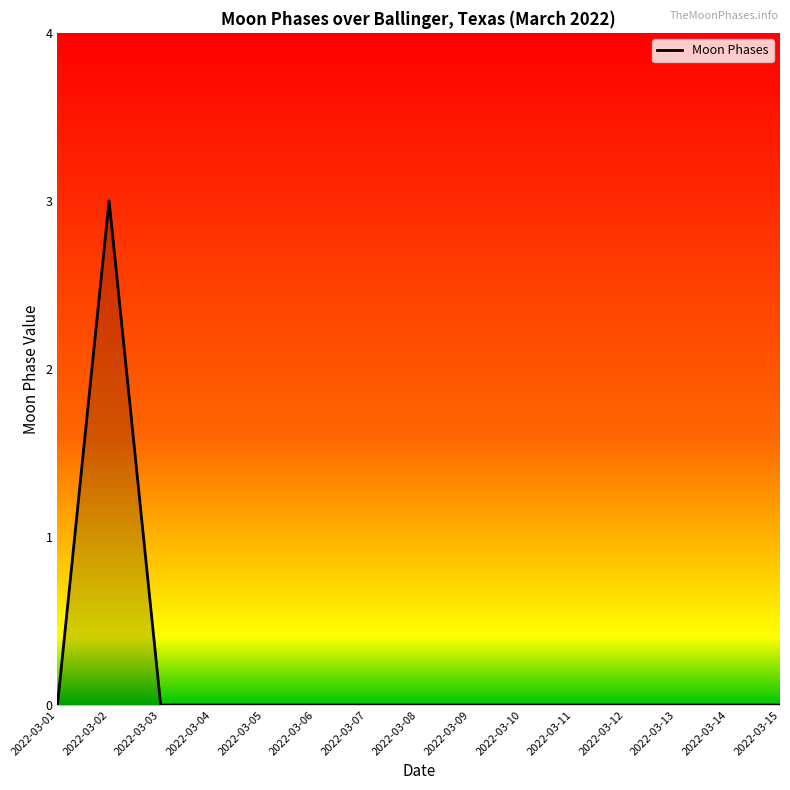

Is it true that the value at 2022-03-01 is 2?

False